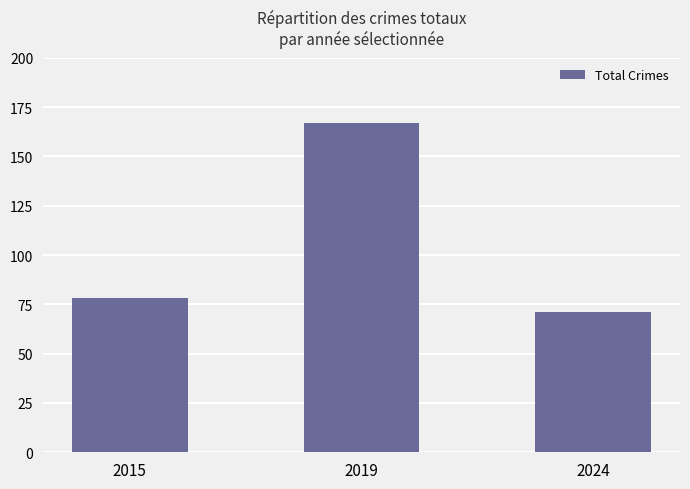

List the labels in order of value, smallest first.

2024, 2015, 2019